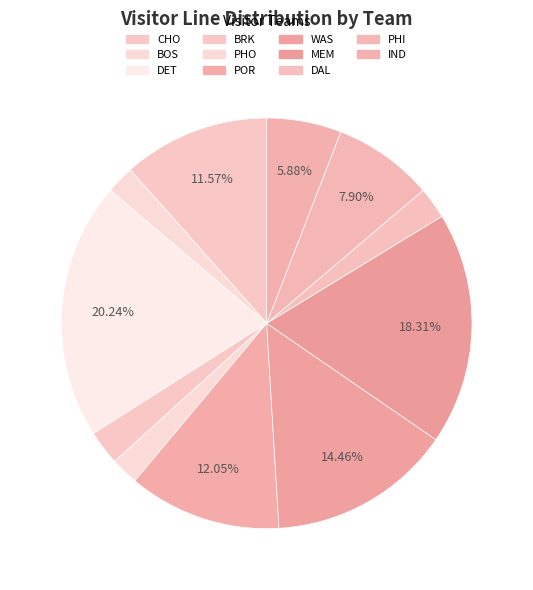

Does MEM represent more than half of the total?

No